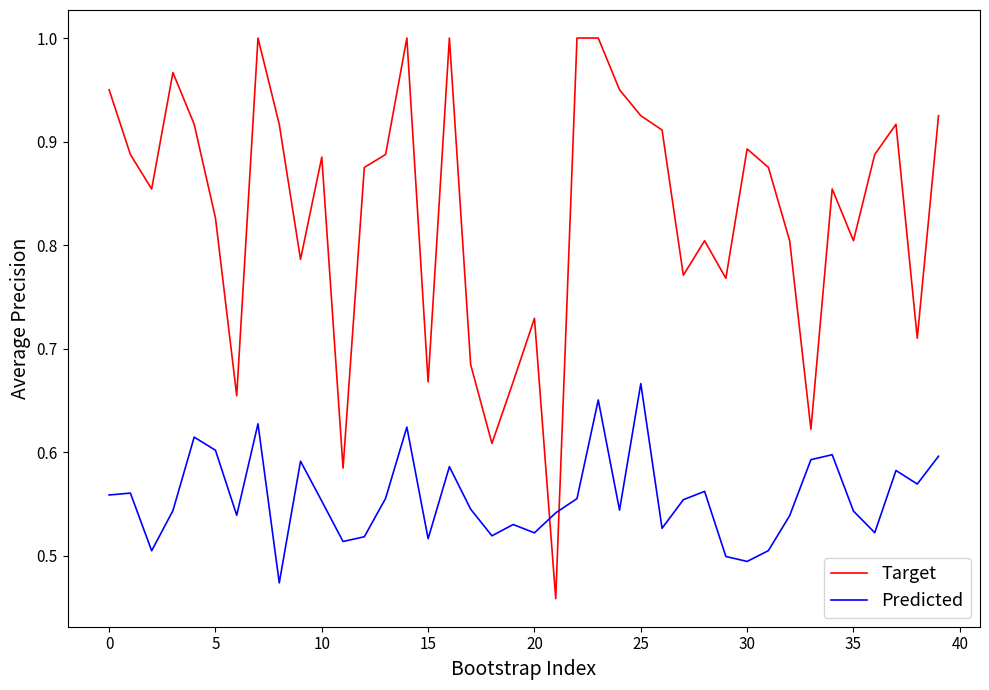

Which series has the largest total across all categories?

Target